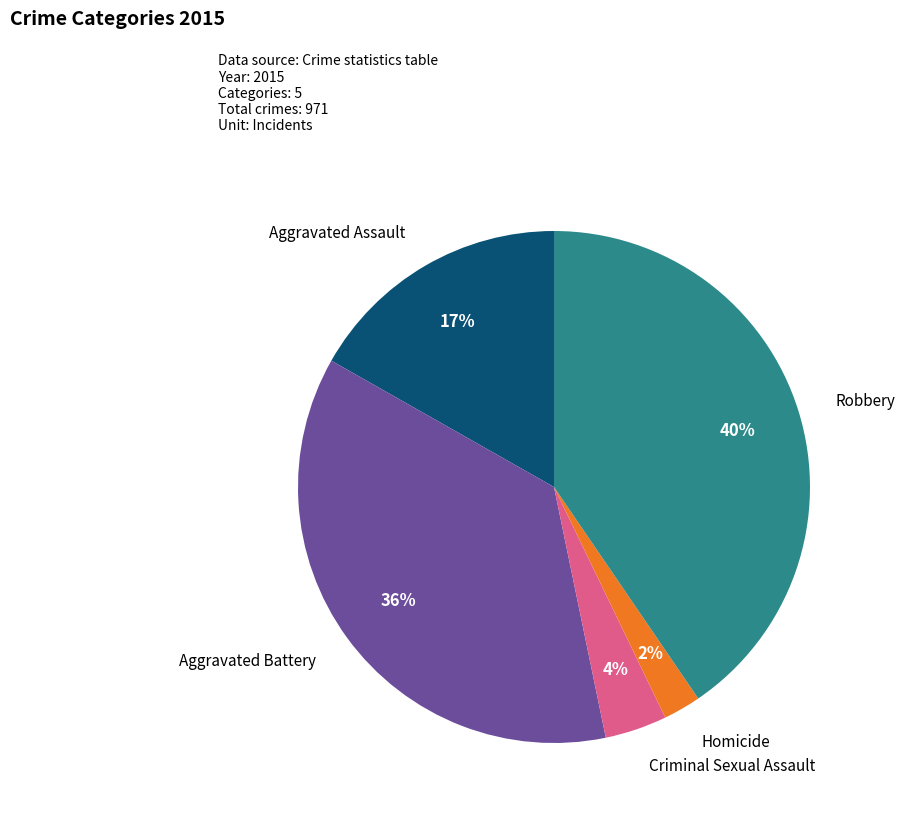

To the nearest percent, what is the average slice percentage?

20%